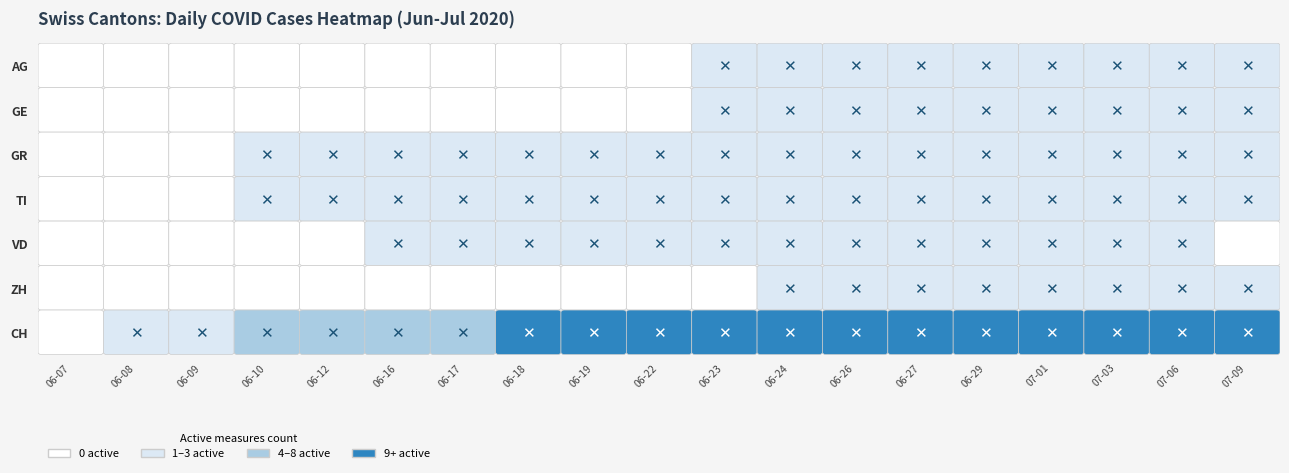

How many values in the ZH series exceed 0?

8